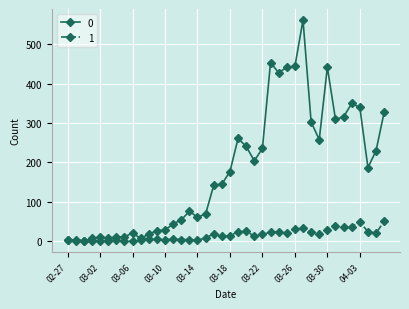

True or false: 0 has more than 0 points higher than both neighbors.

True